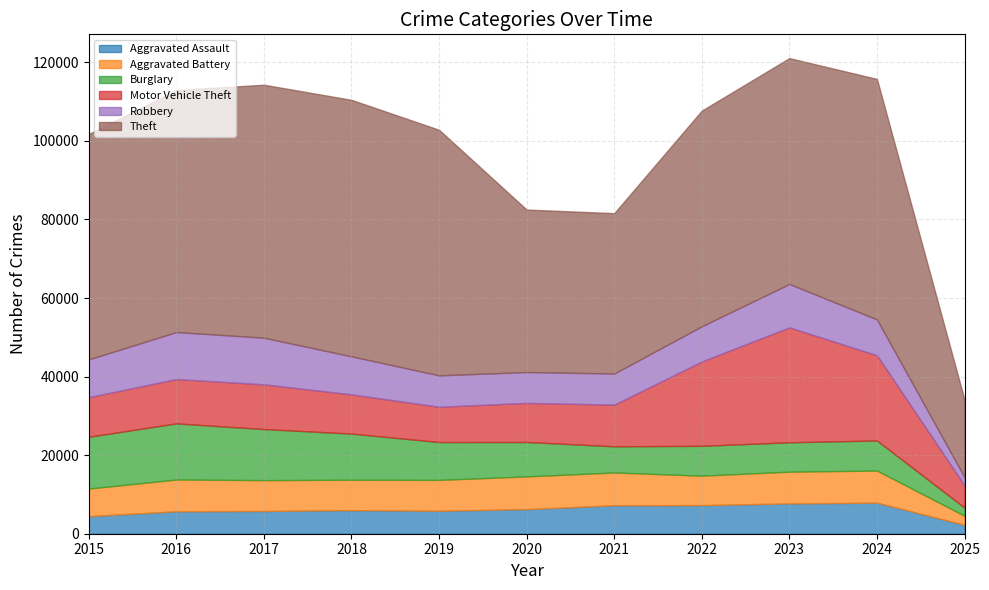

Where is the first local minimum for Burglary?

2021